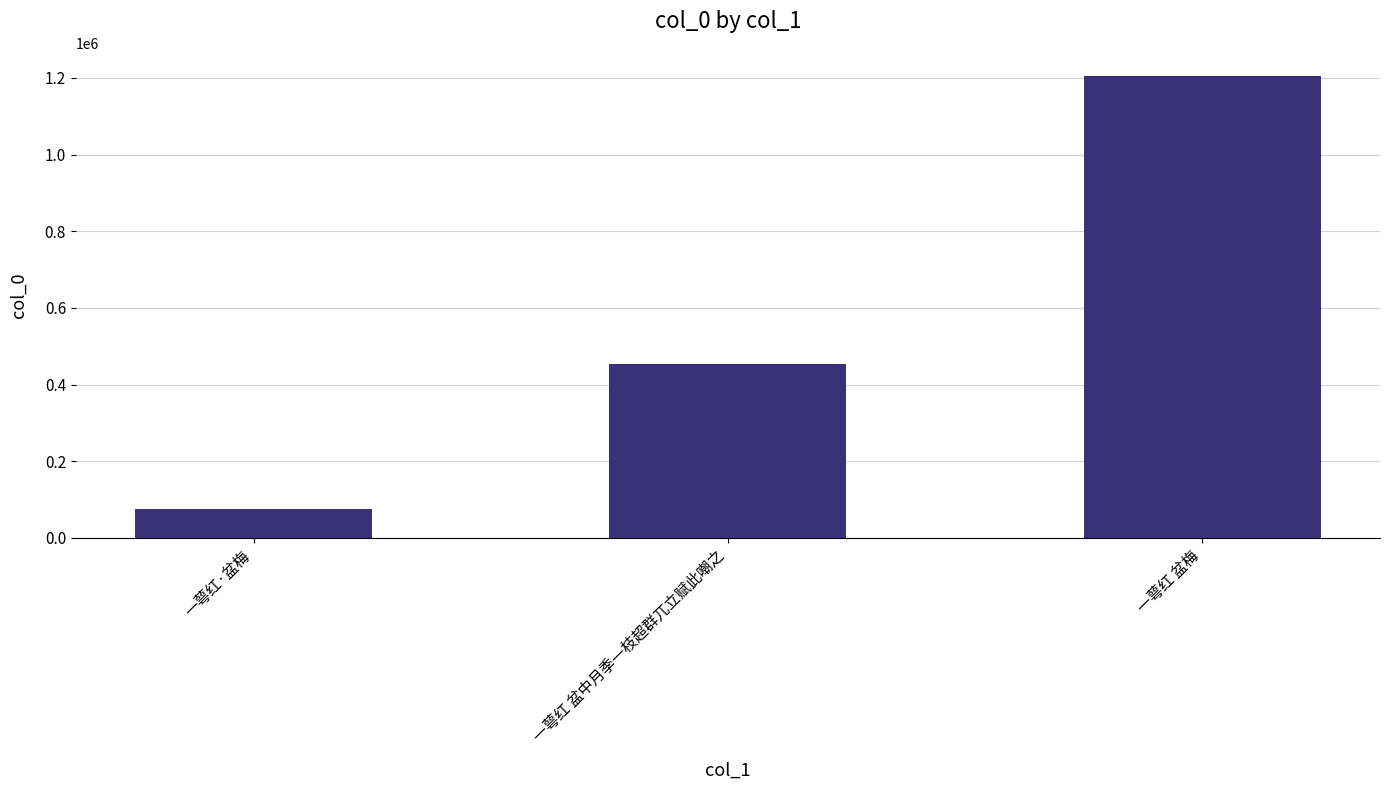

Rank the categories by value from lowest to highest.

一萼红·盆梅, 一萼红 盆中月季一枝超群兀立赋此嘲之, 一萼红 盆梅